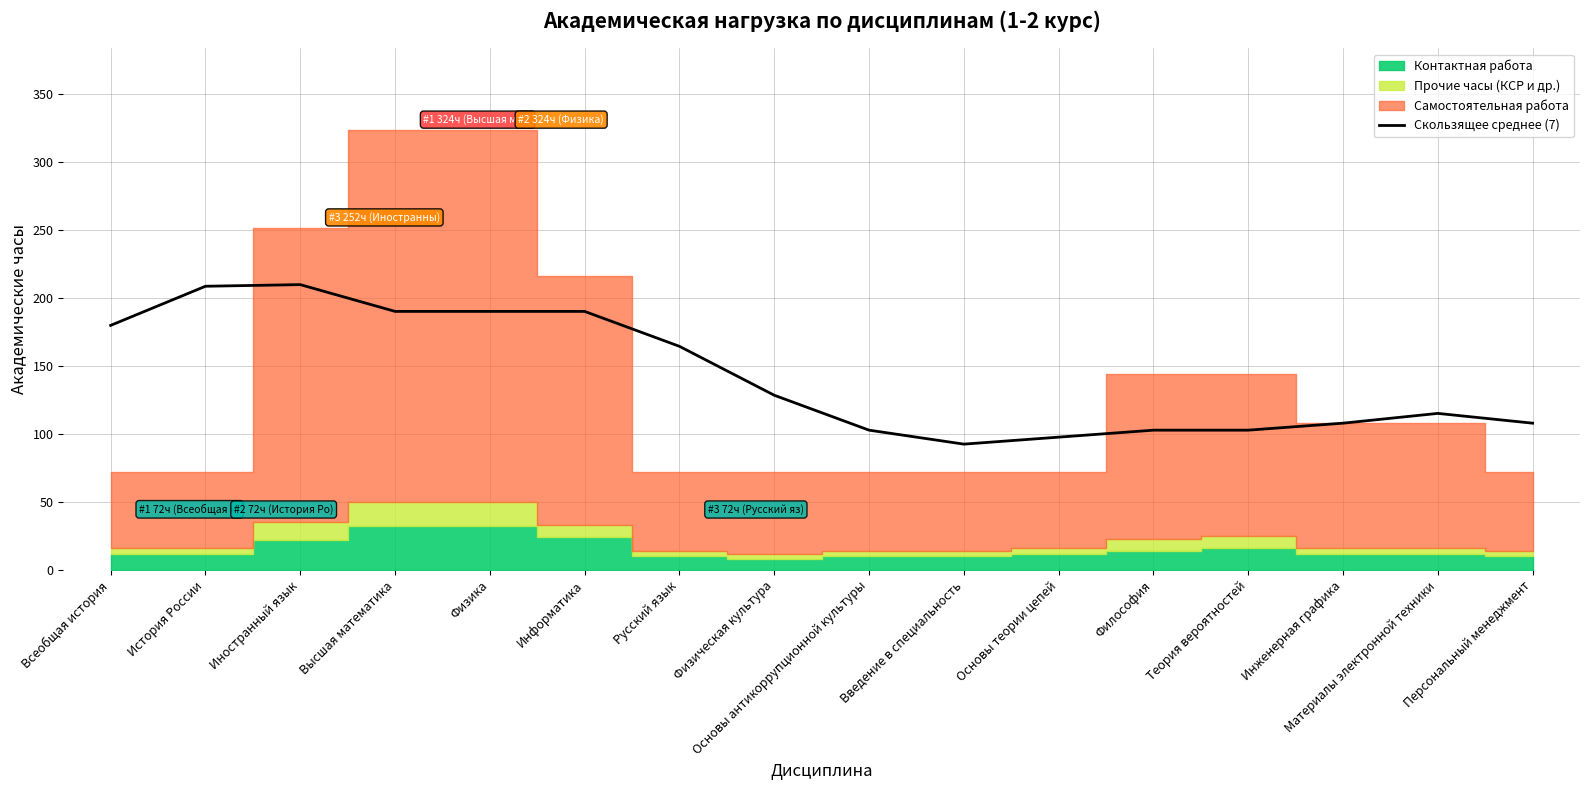

How many categories are shown in the chart?

16